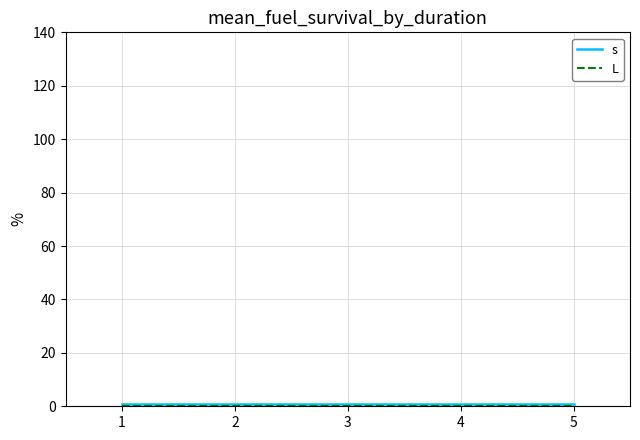

Which series has the largest total across all categories?

s